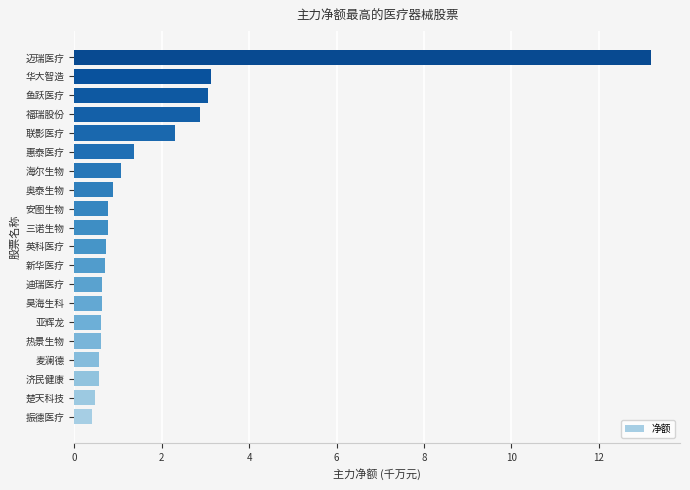

The chart shows a value of 1.4 at 奥泰生物. True or false?

False